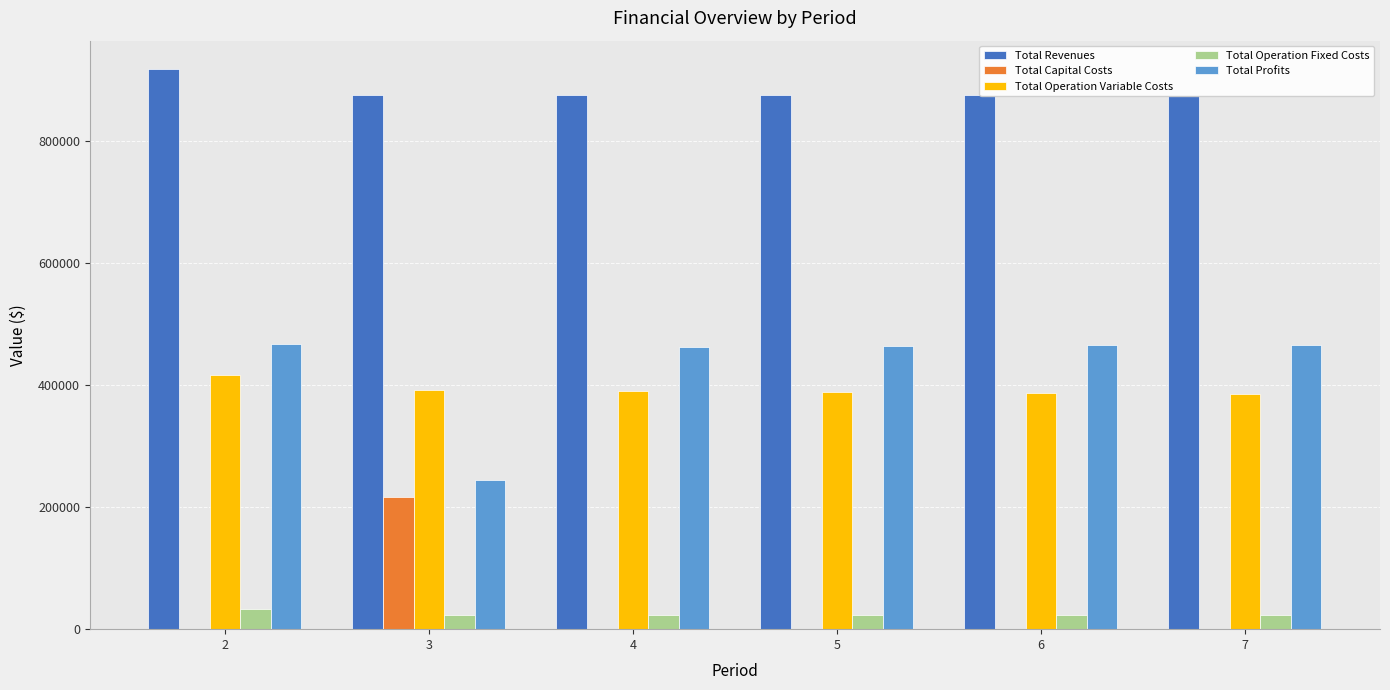

What is the lowest value of the Total Operation Variable Costs series?

386254.2